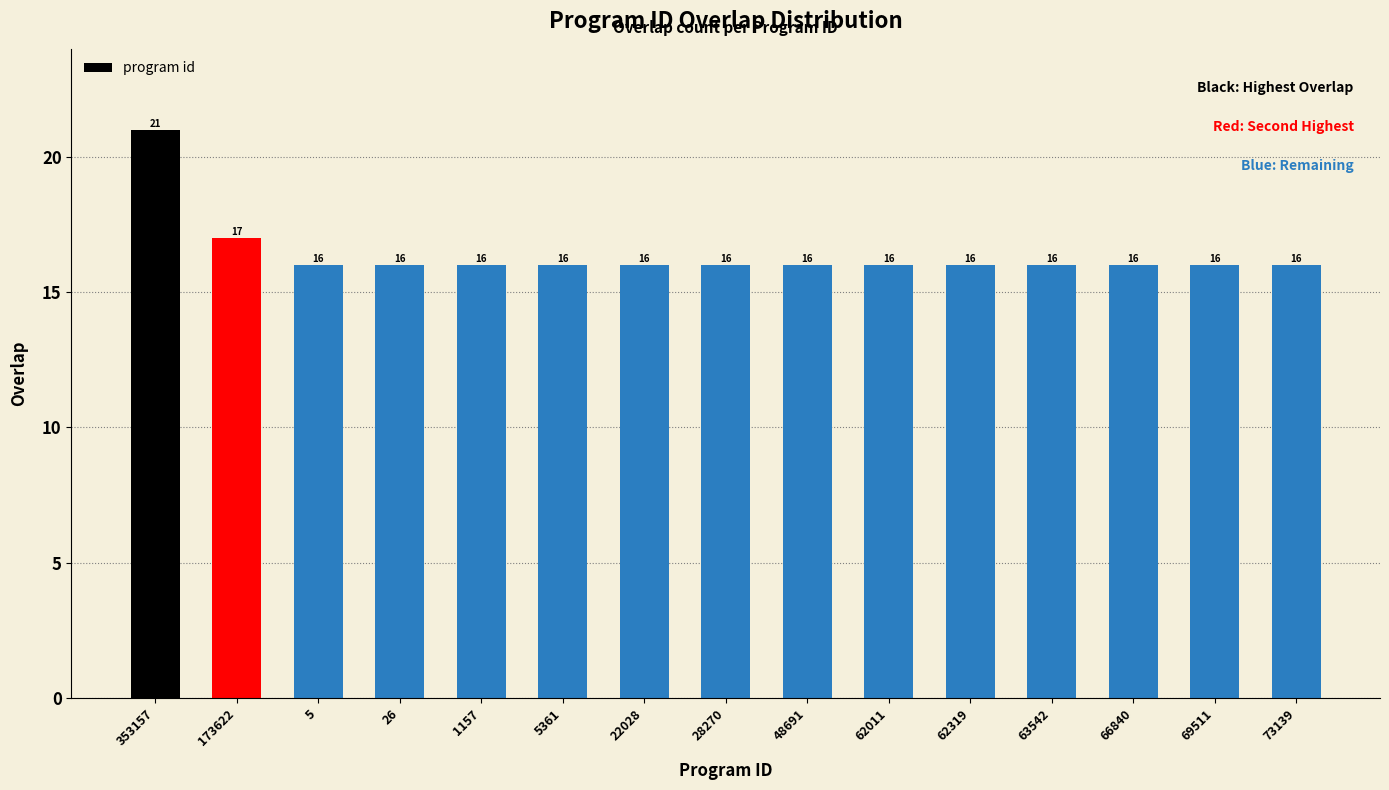

The value at 1157 is 24. True or false?

False